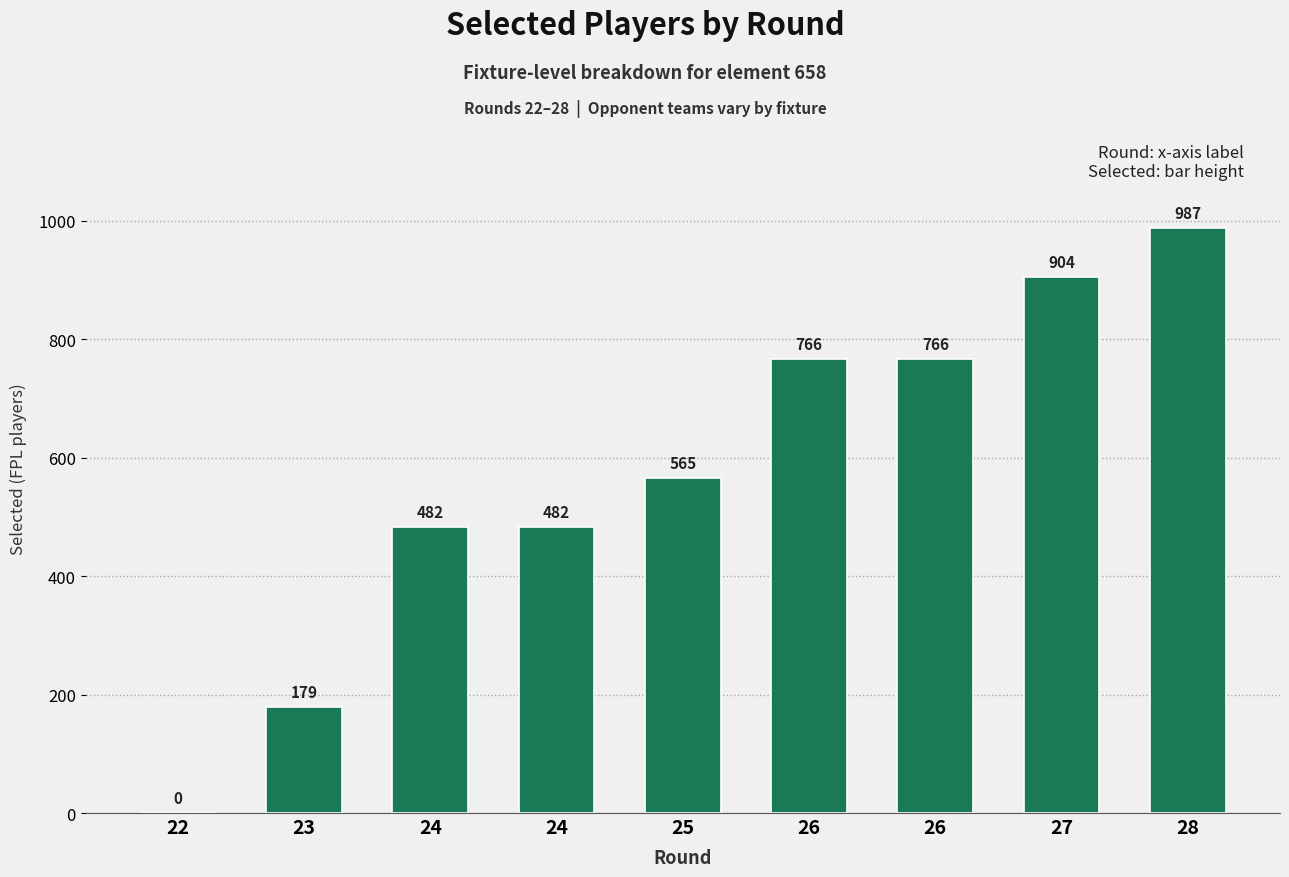

How many values are above zero?

8